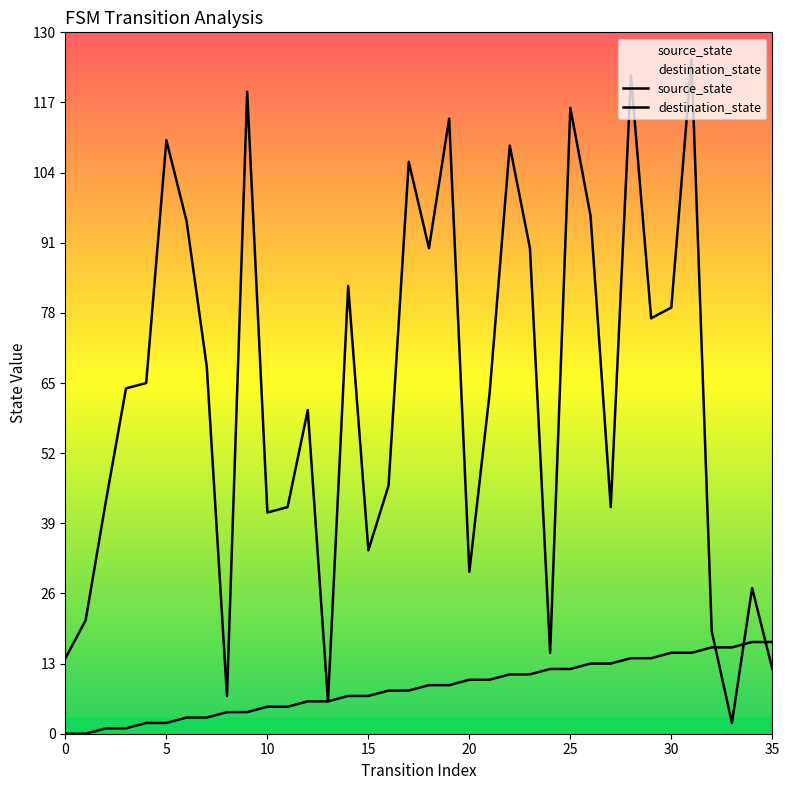

Between 20 and 11, which series saw the biggest shift?

destination_state